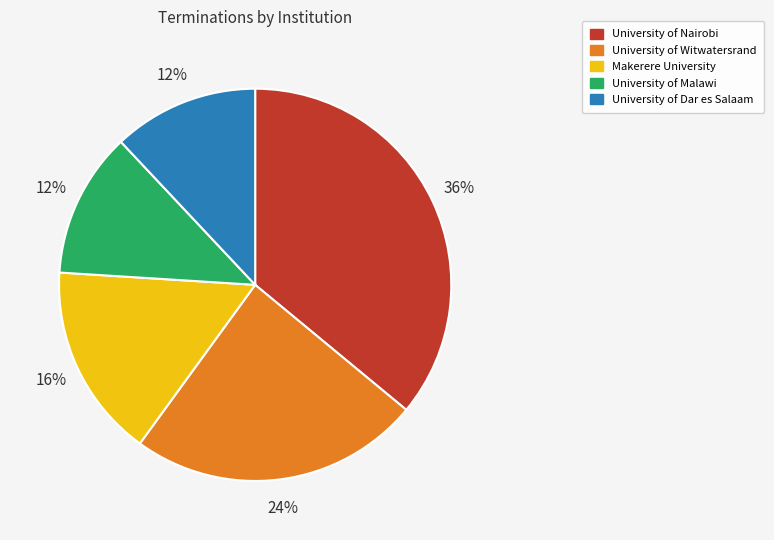

What is the ratio of the value at University of Nairobi to the value at Makerere University?

2.2